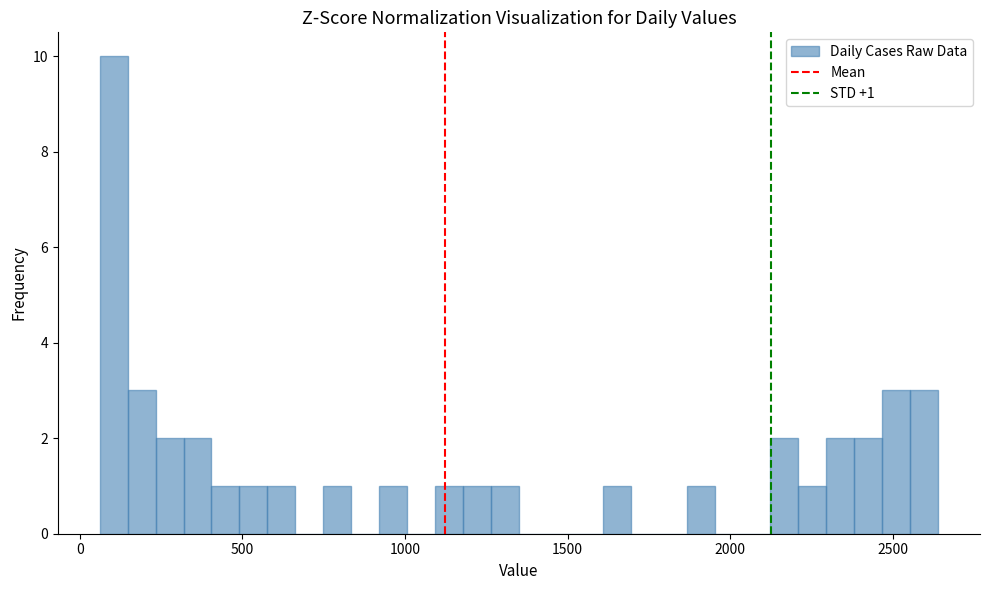

Around what value on the x-axis is the tallest bar? Give the approximate position of its centre, as read against the axis.

100